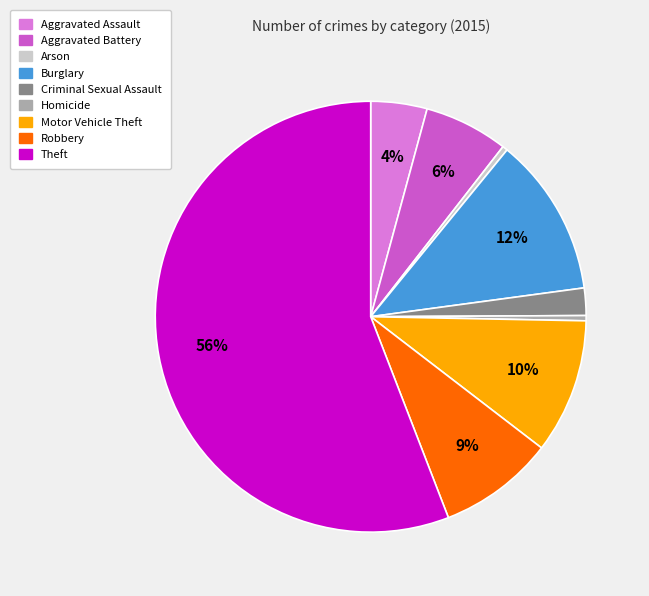

The Arson slice represents 0% of the pie. True or false?

True